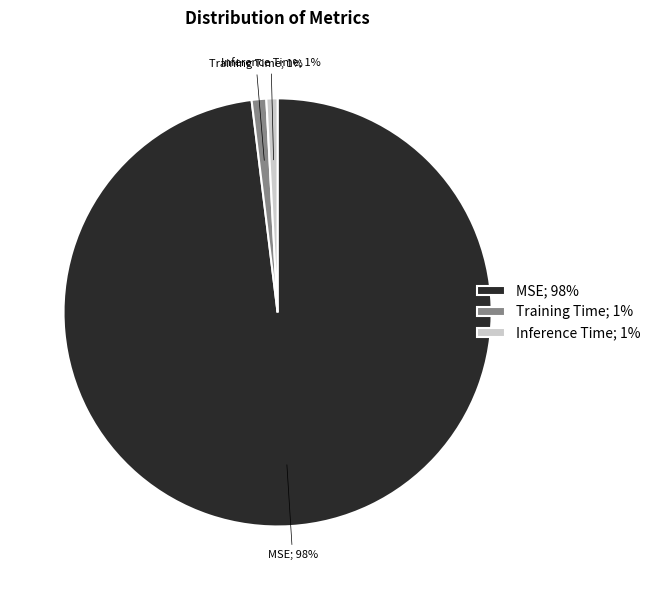

Is Training Time the majority of the pie?

No